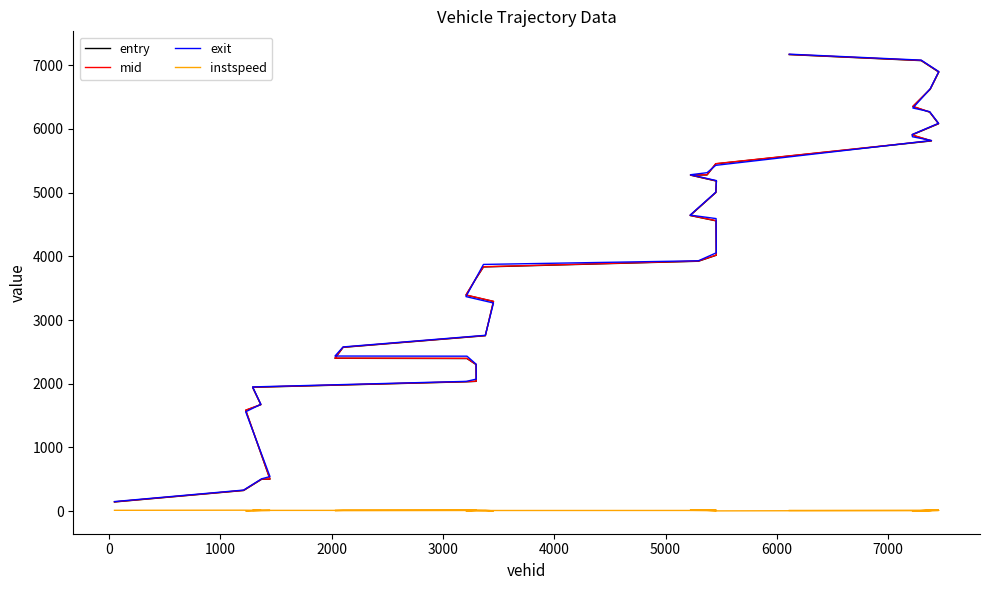

What is the value of the instspeed point at the 29th from the left?

5.0